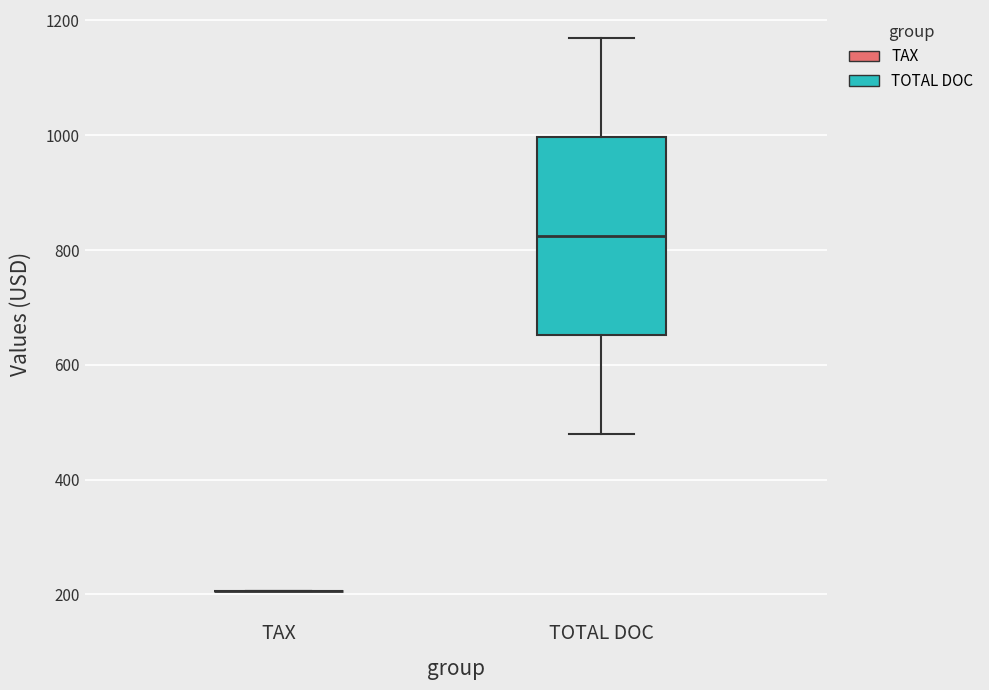

Reading left to right, read every box against the y-axis: the position of its median line, the range the box covers, and the ends of its whiskers. The values are not printed on the chart, so give them approximately, as read against the axis.

TAX: box collapsed to a line at 200, whiskers 200 to 200
TOTAL DOC: median 820, box 660 to 1000, whiskers 480 to 1180